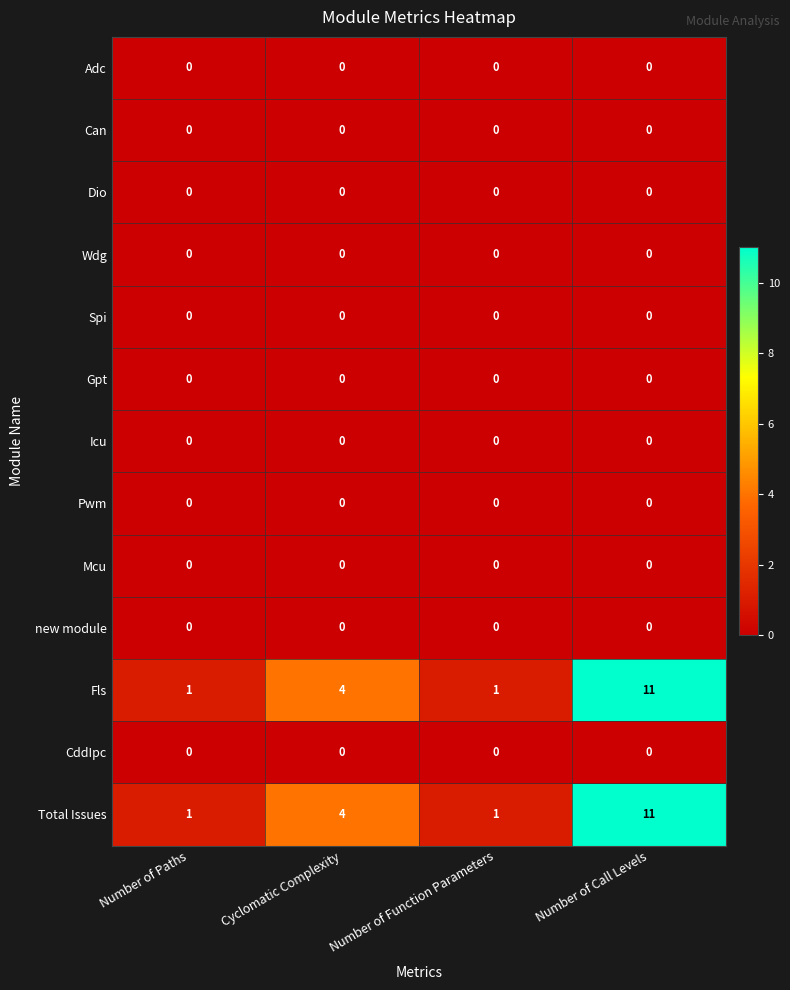

What is the total value across all series at Cyclomatic Complexity?

8